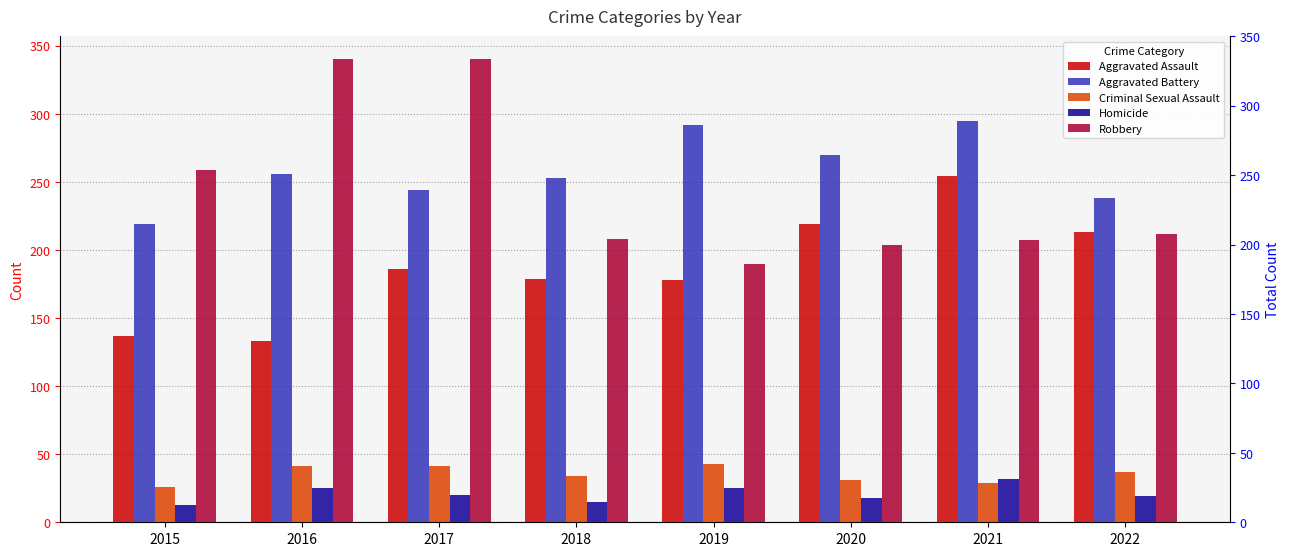

Is the value of Criminal Sexual Assault at 2018 greater than the value of Aggravated Battery at 2015?

No